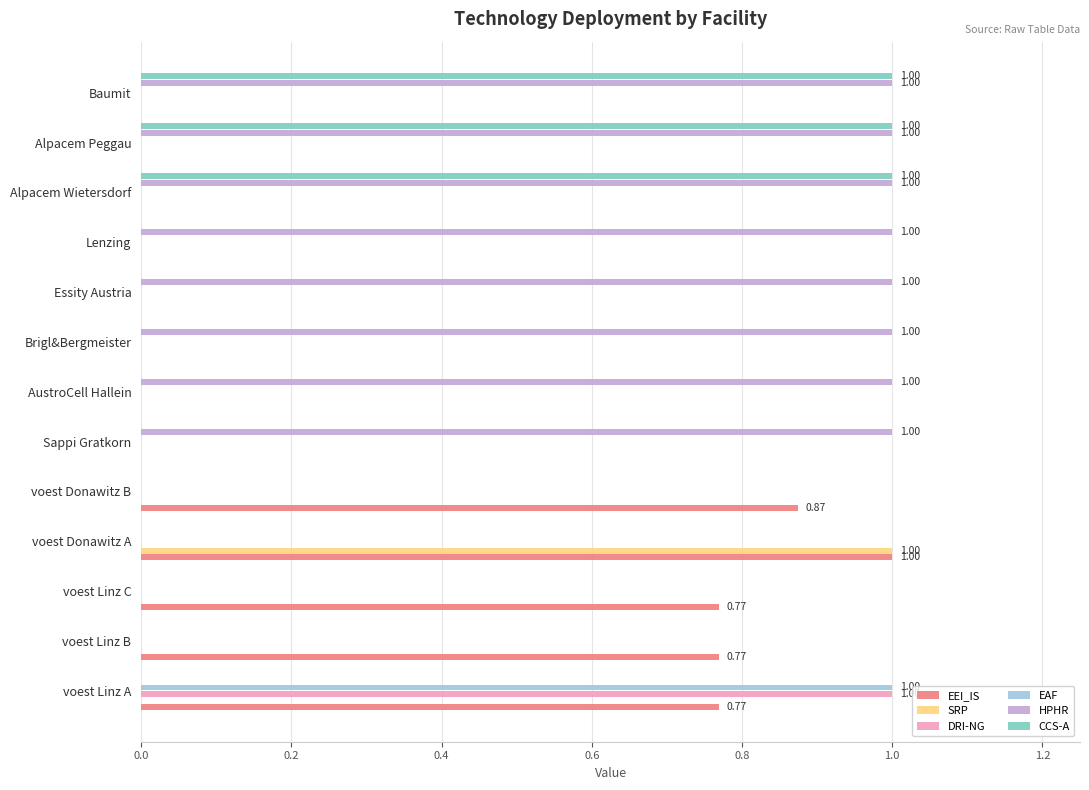

Between voest Linz B and Essity Austria, which series saw the biggest shift?

HPHR